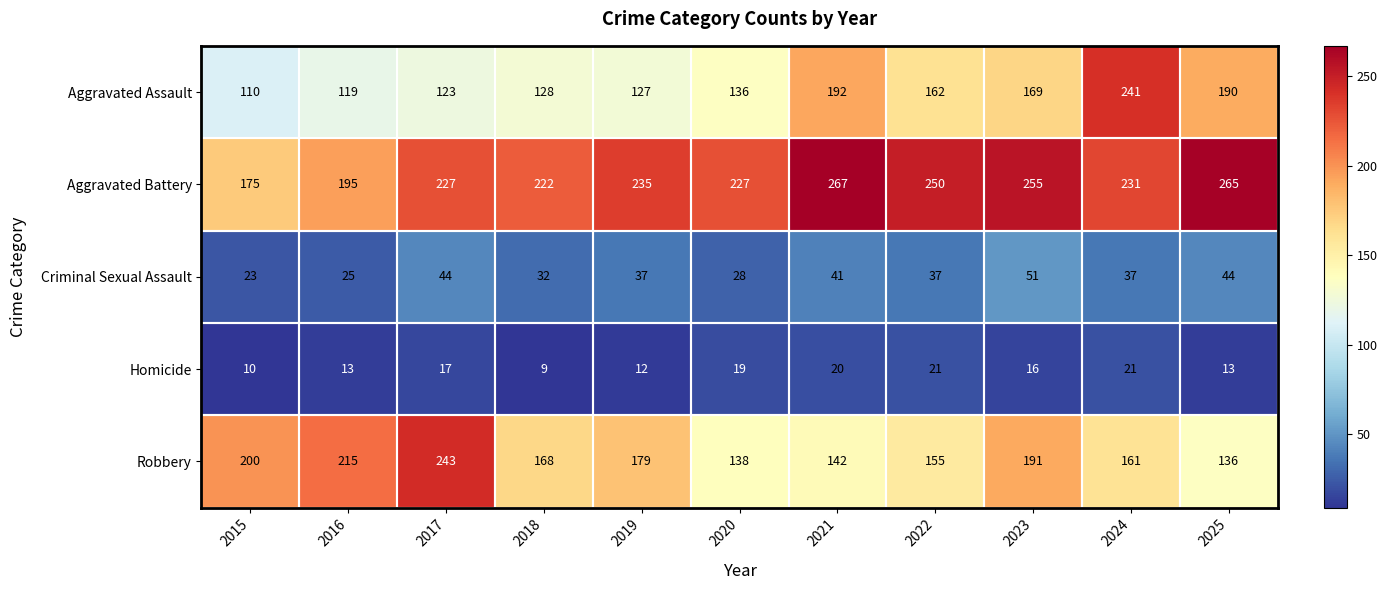

At how many categories does at least one series exceed 53?

11